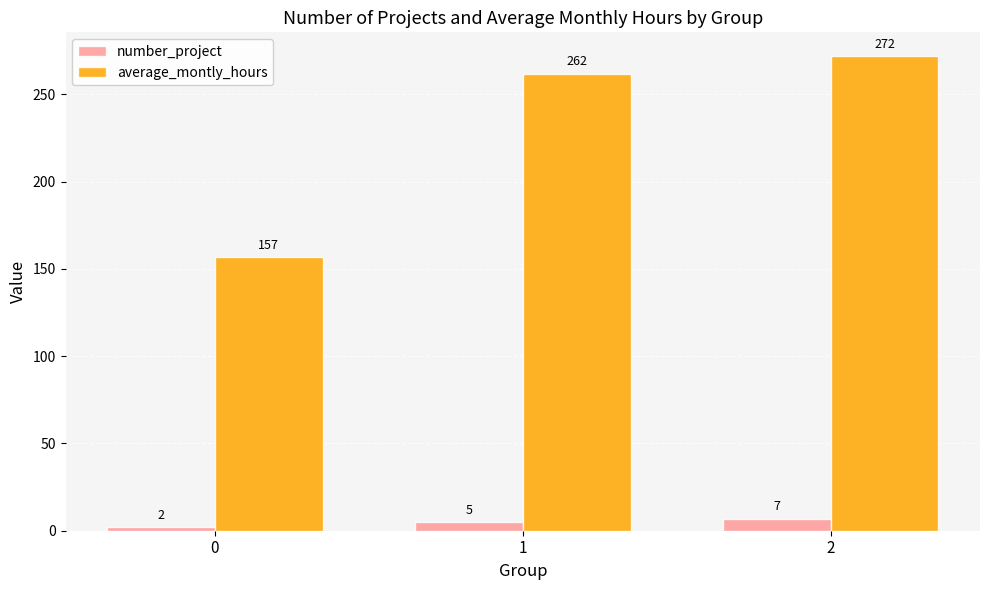

What is the difference between the highest and lowest values at 0?

155